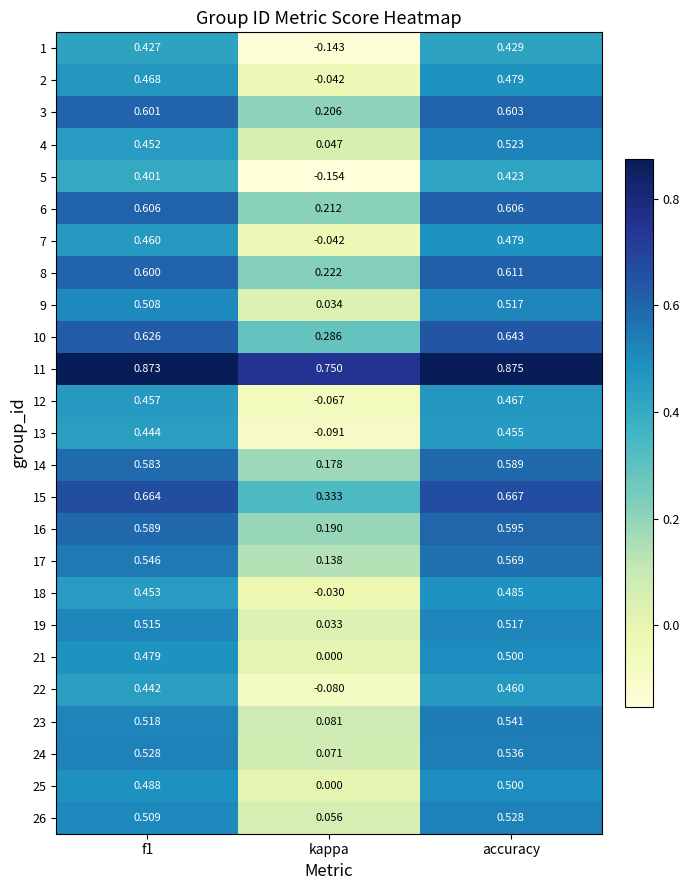

What is the total value across all series at f1?

13.2